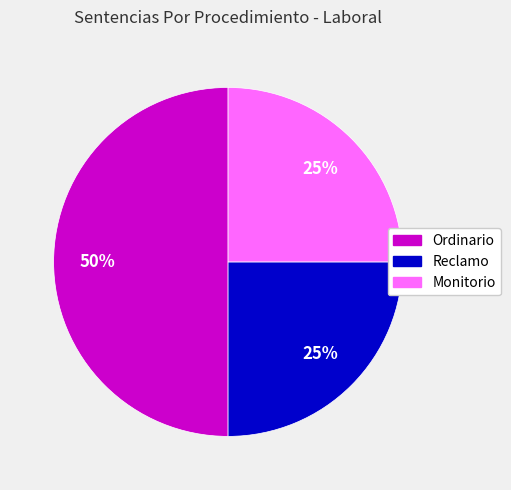

The Ordinario slice represents 56% of the pie. True or false?

False